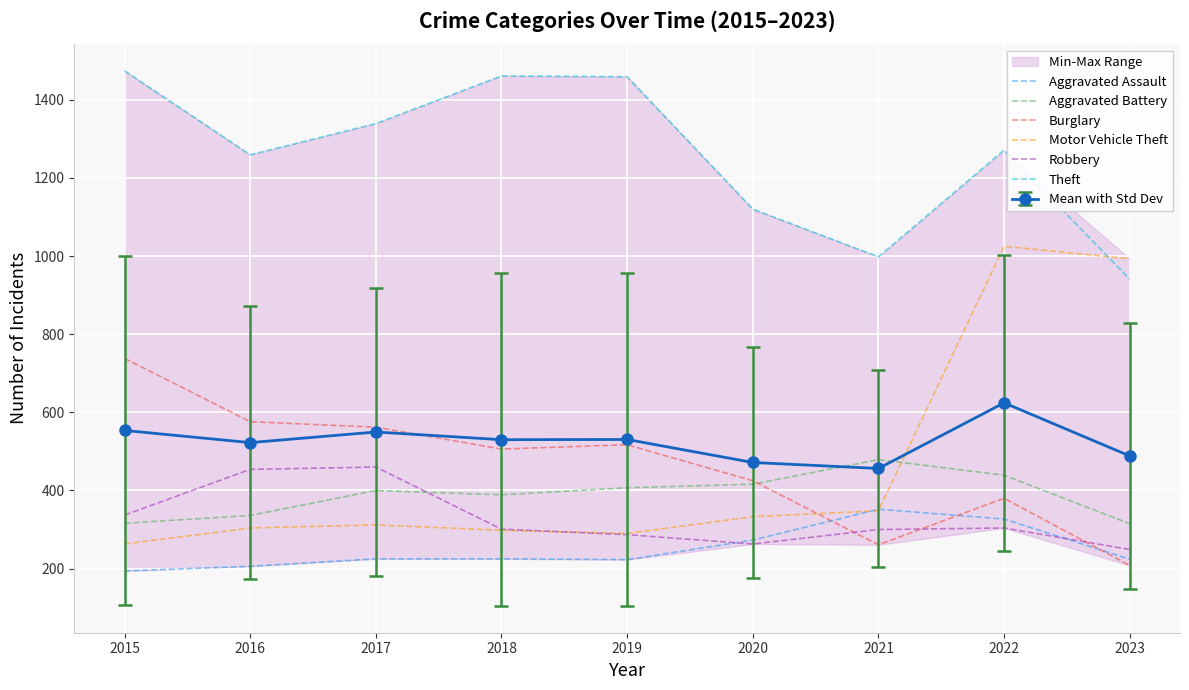

The value of Aggravated Assault at 2020 is 273. True or false?

True